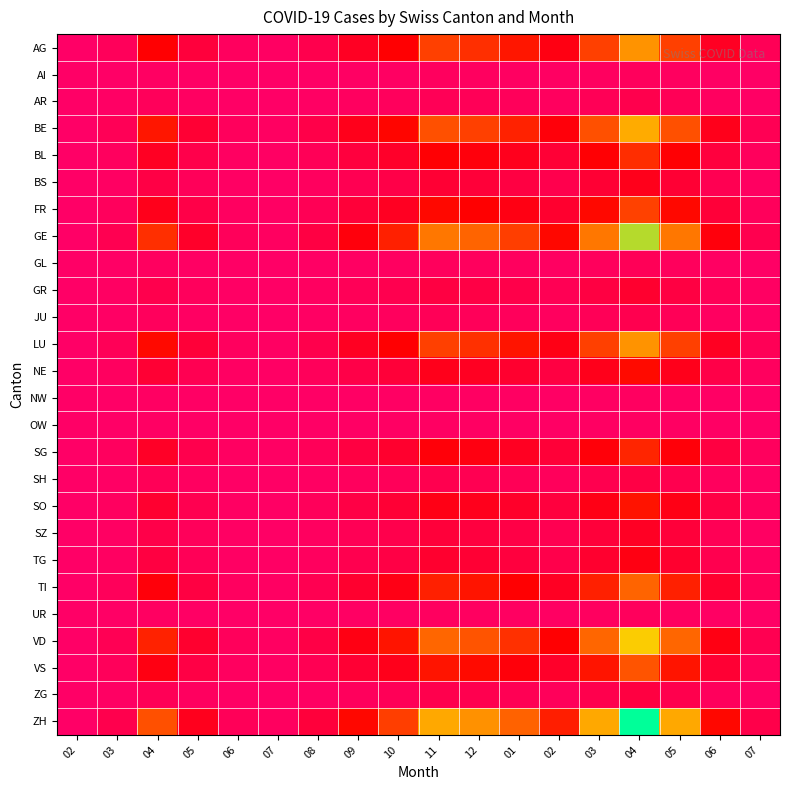

At which category is the sum across all series the highest?

04